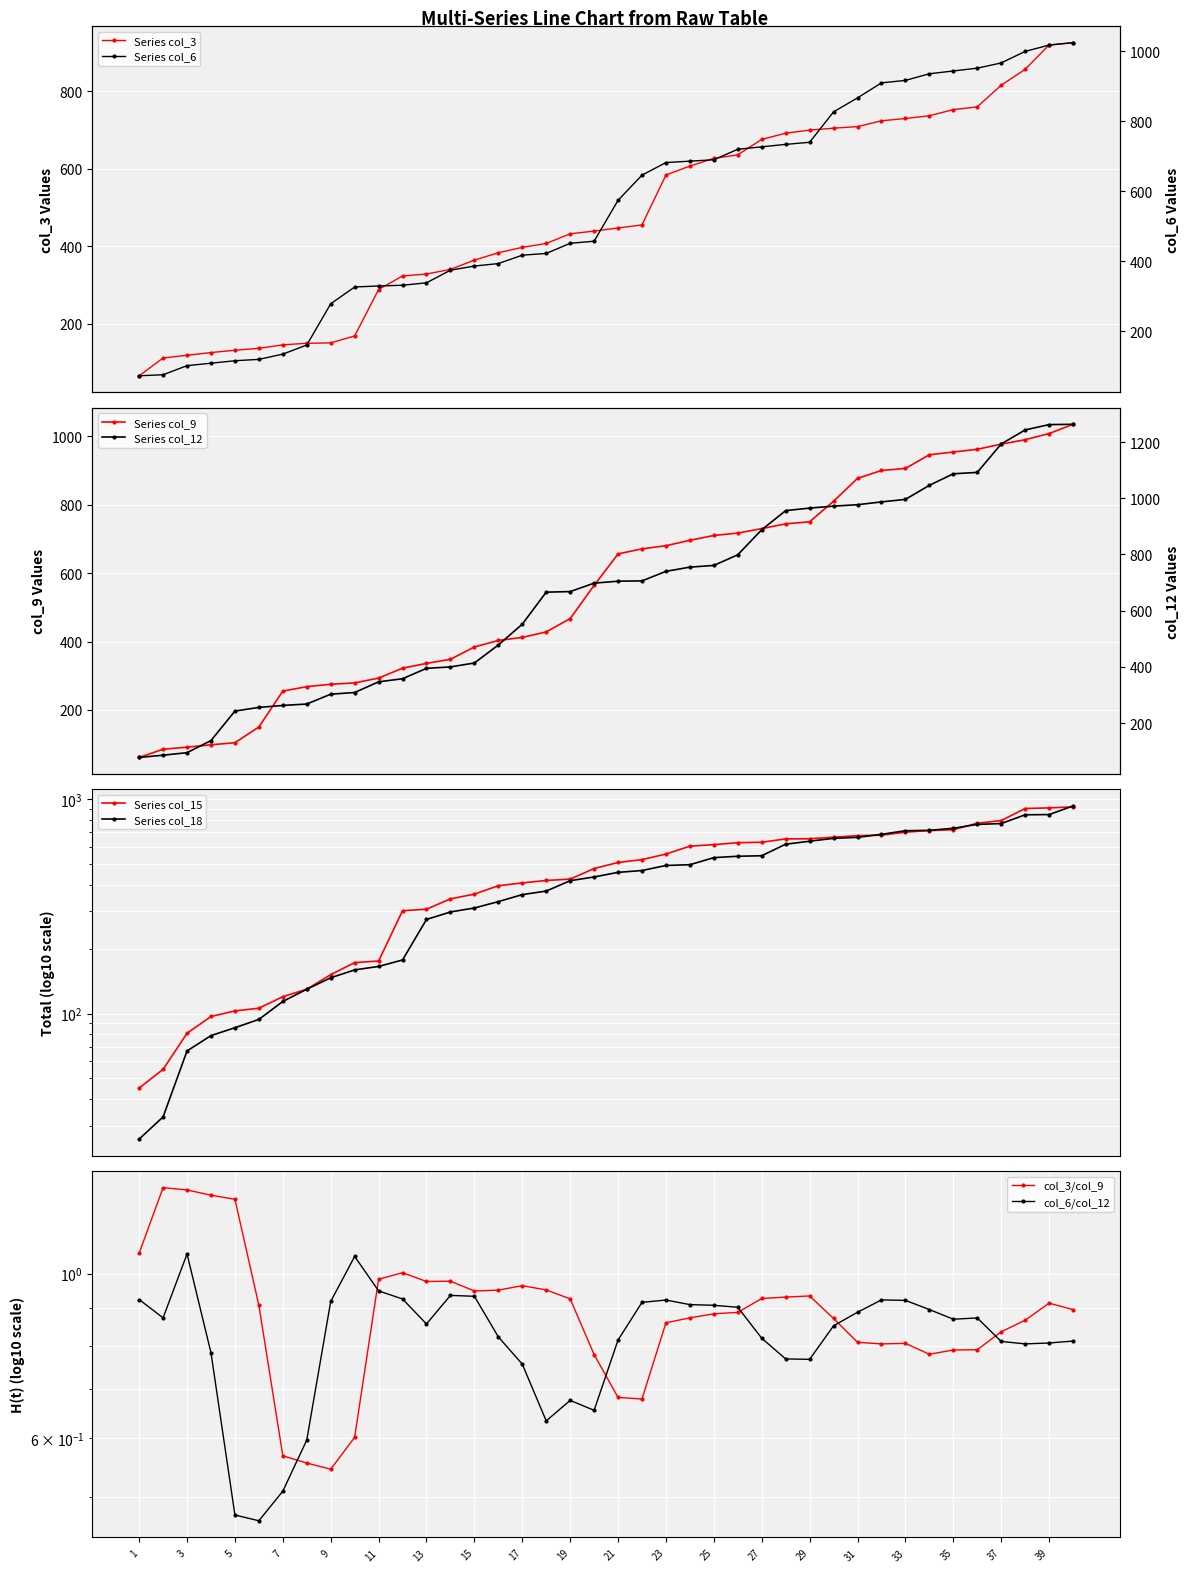

What is the approximate value of col_6 at 19, to the nearest 50?

450